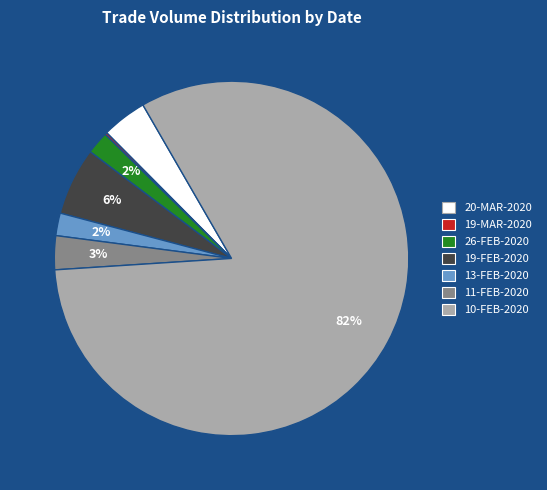

Between 20-MAR-2020 and 13-FEB-2020, which is larger?

20-MAR-2020